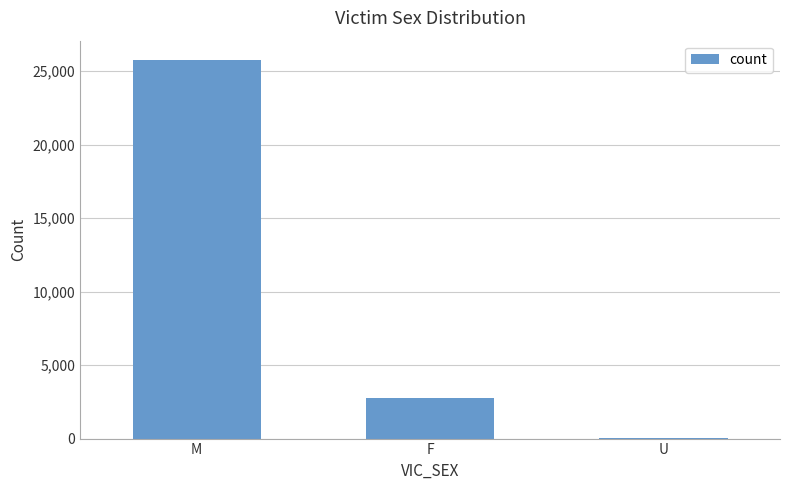

Read the value at M.

25790